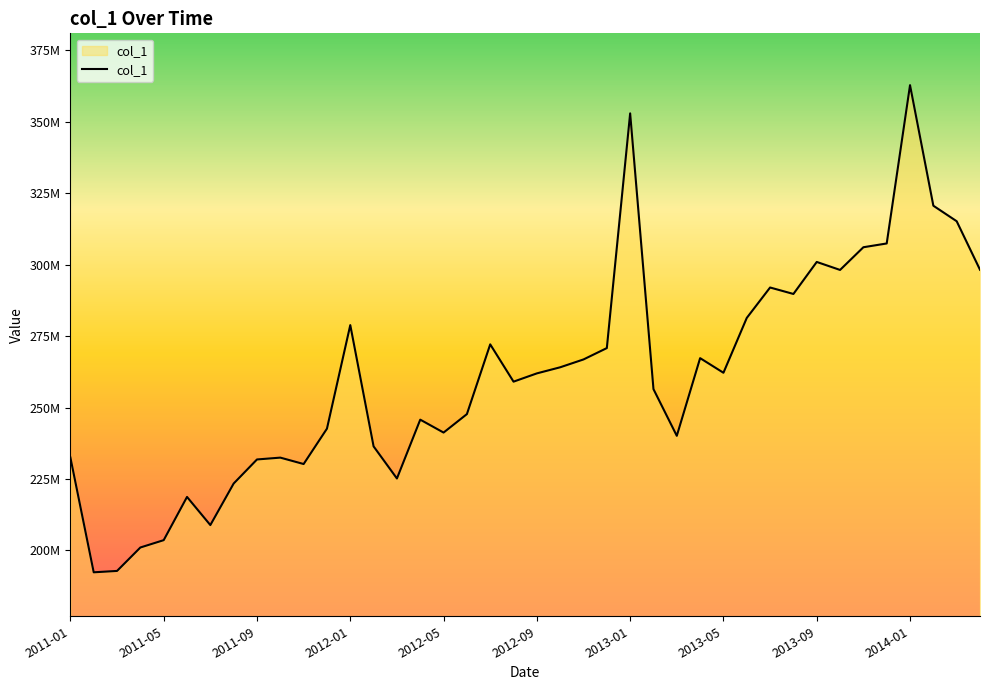

Does the chart have visible grid lines?

No